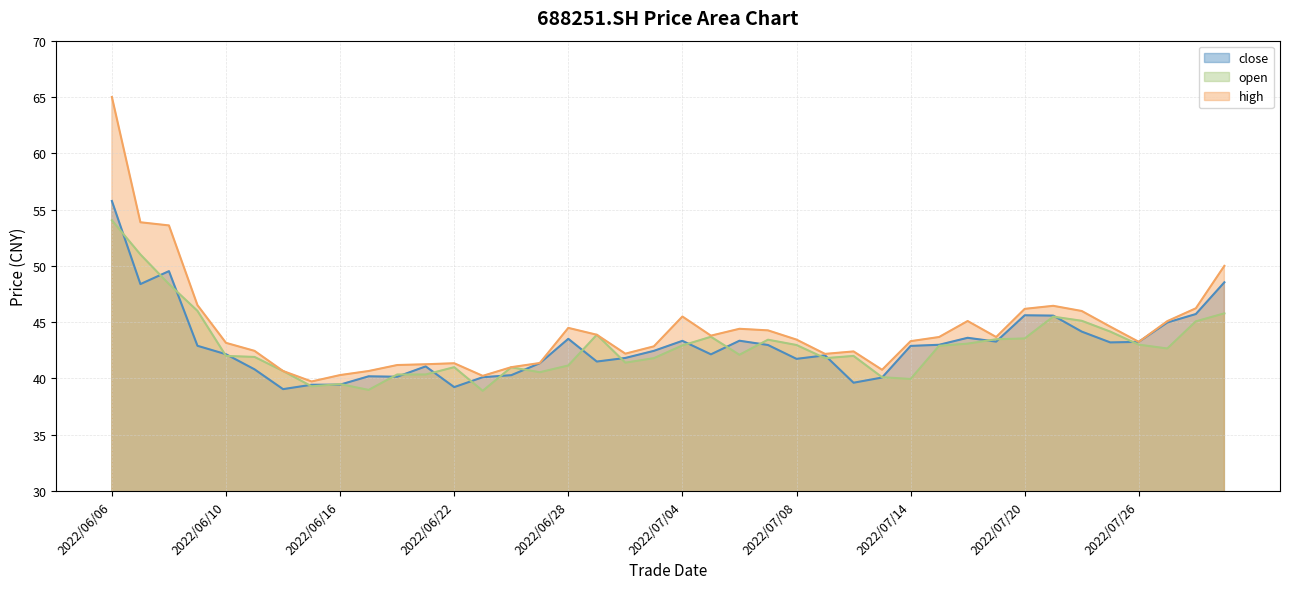

What is the difference between the close values at 2022/06/28 and 2022/07/14?

0.6